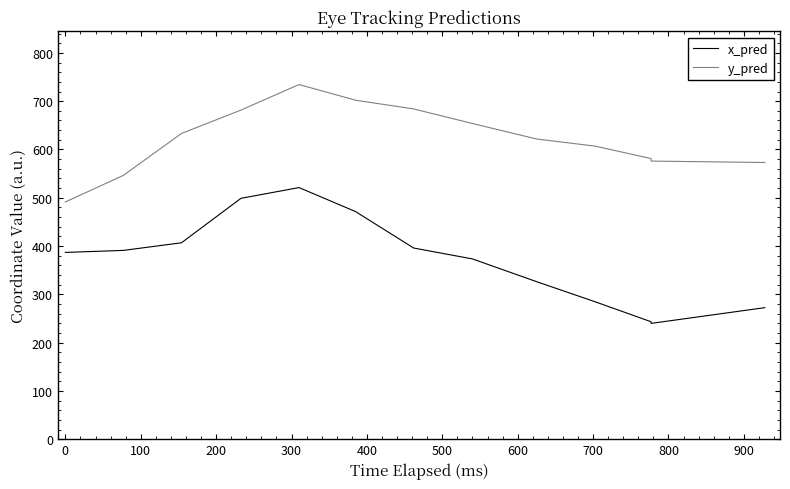

At how many categories does at least one series exceed 412?

13